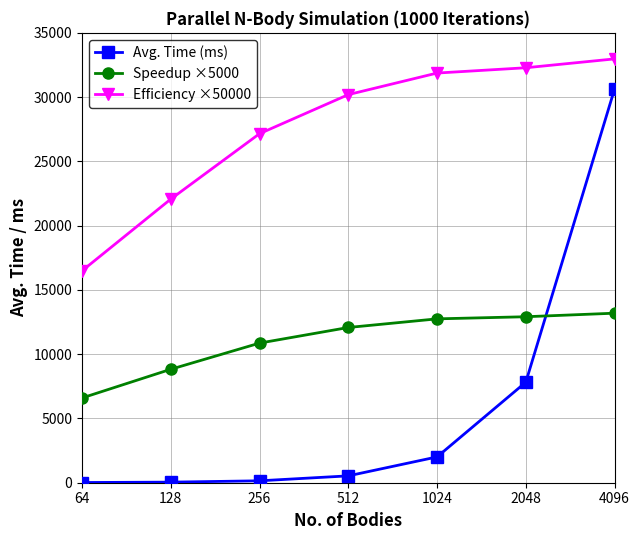

What is the average value of the Avg. Time (ms) series?

5885.8